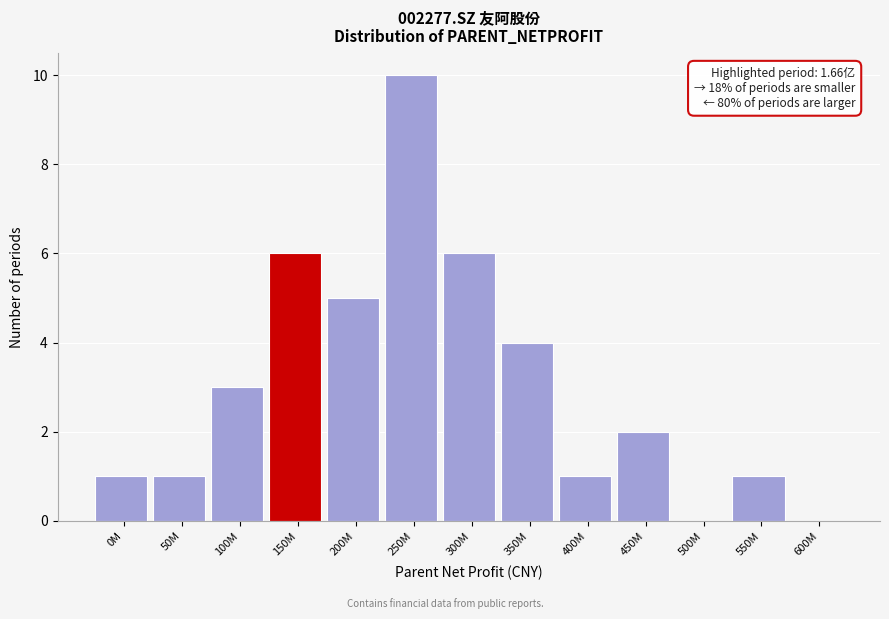

Reading right to left, list all the values displayed in this chart.

600M=0	550M=1	500M=0	450M=2	400M=1	350M=4	300M=6	250M=10	200M=5	150M=6	100M=3	50M=1	0M=1